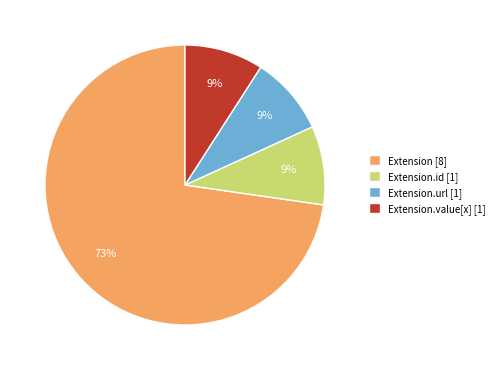

What is the largest slice in the pie chart?

Extension [8]